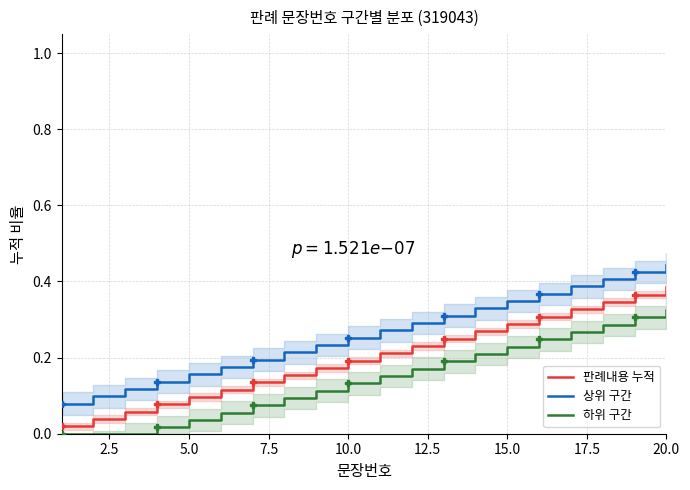

True or false: 판례내용 누적 and 상위 구간 cross at least once.

False